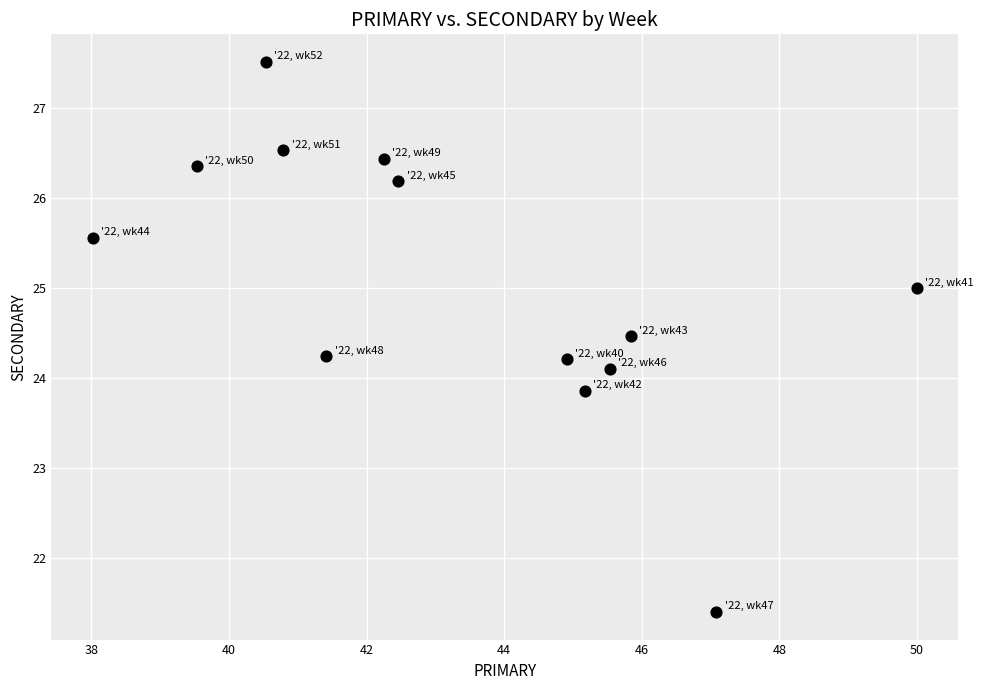

What is the range of X values (max minus min)?

12.0